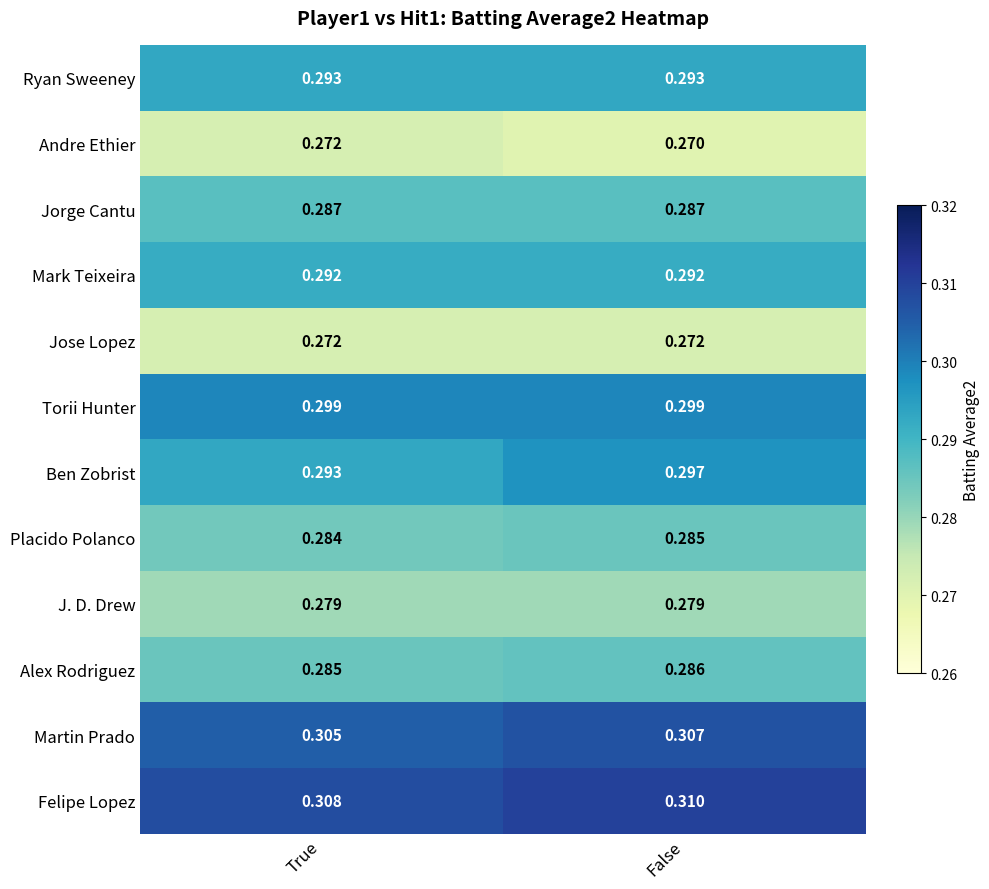

Where is Ben Zobrist nearest to the value 0?

True